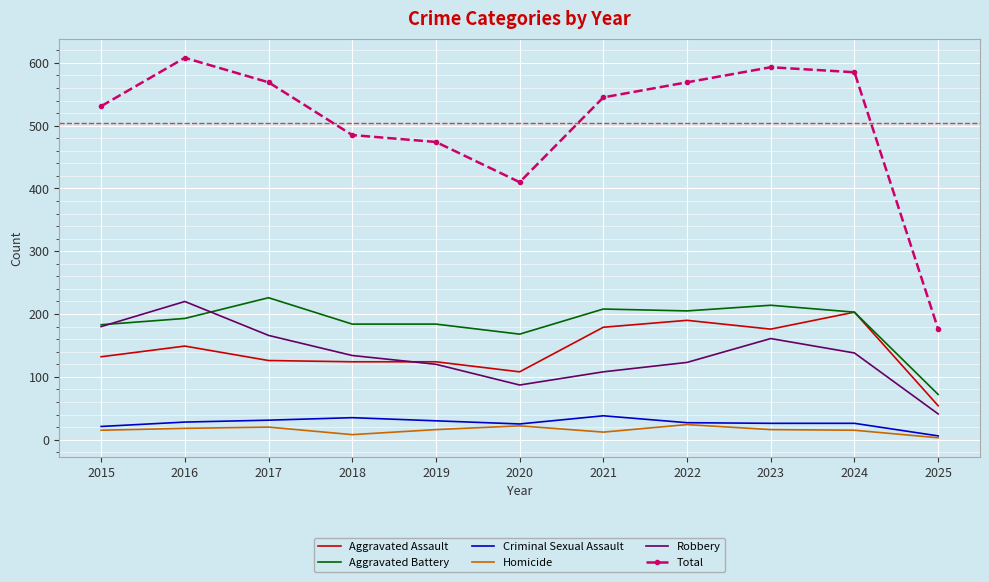

What is the total value across all series at 2019?

948